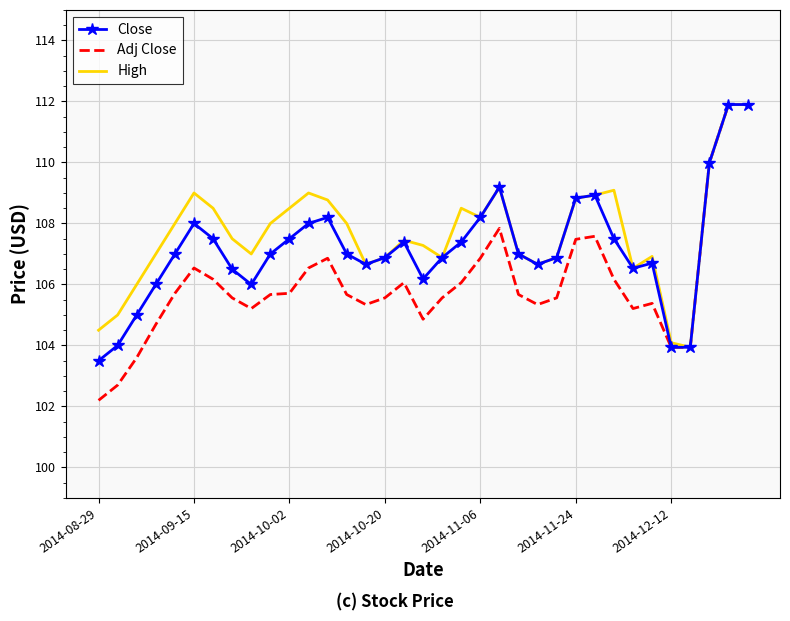

Which series has the largest range (max minus min)?

Adj Close